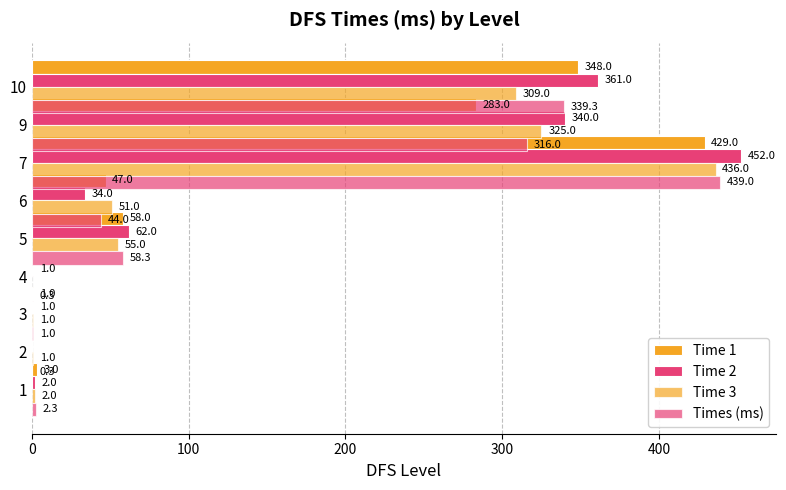

What is the sum of all Time 1 values?

1169.0